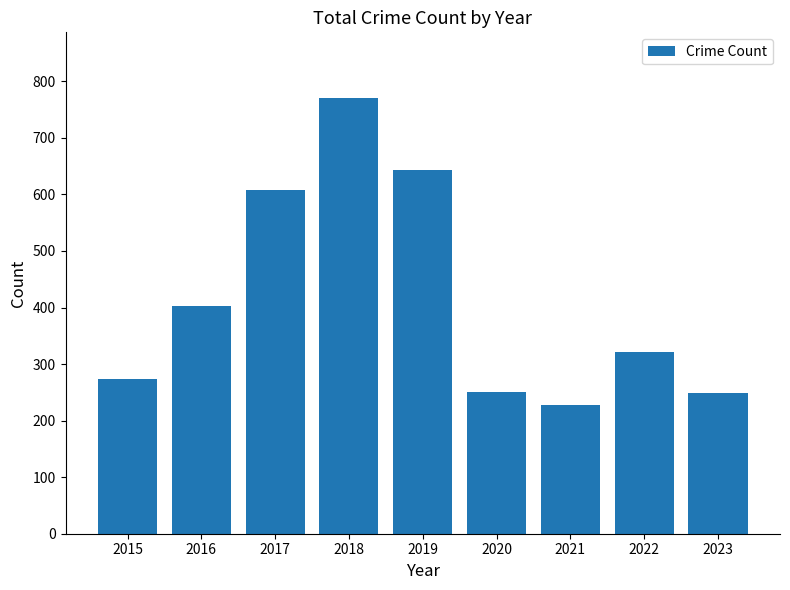

The chart shows a value of 250 at 2020. True or false?

True